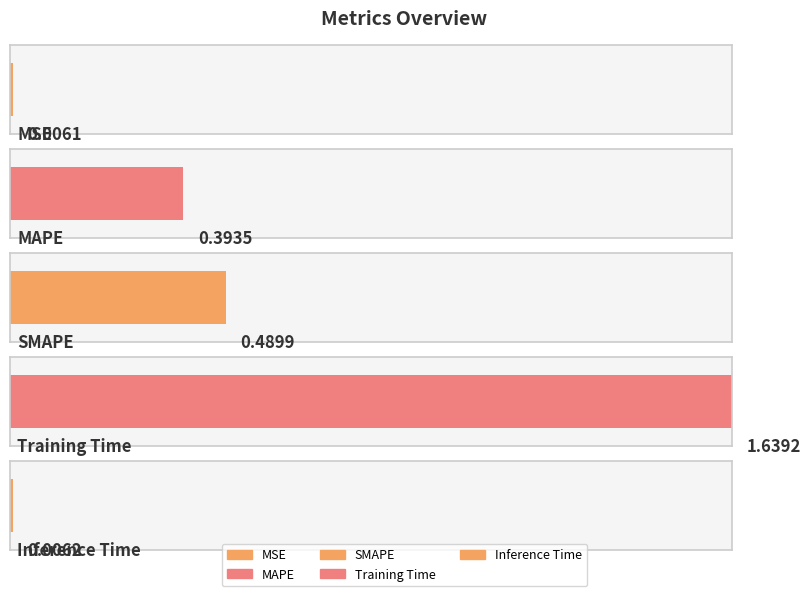

Reading right to left, what are all the values shown in this chart?

0.0	1.6	0.5	0.4	0.0